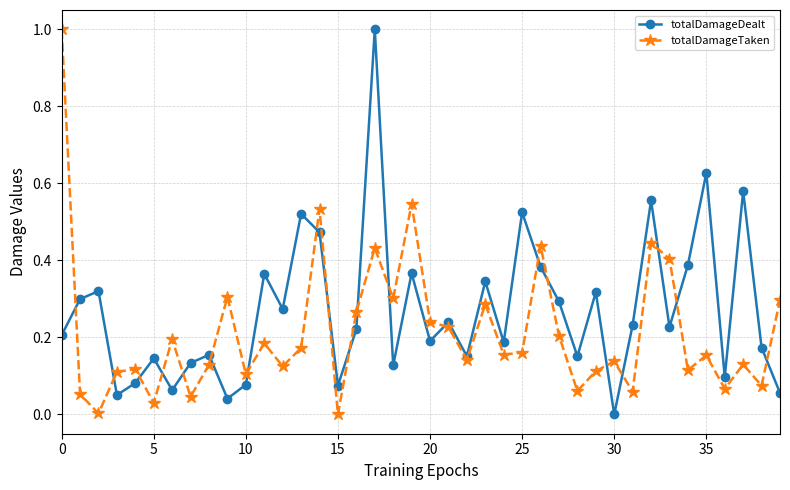

What is the highest value of the totalDamageTaken series?

1.0